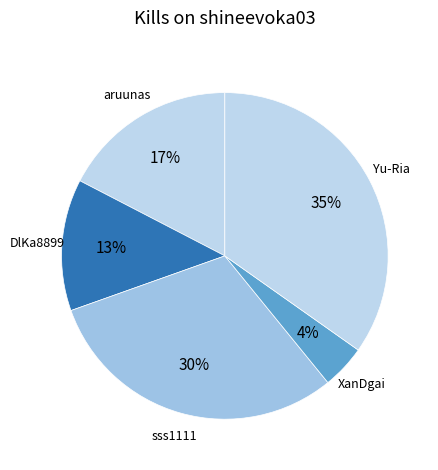

Which has a higher value, sss1111 or DlKa8899?

sss1111